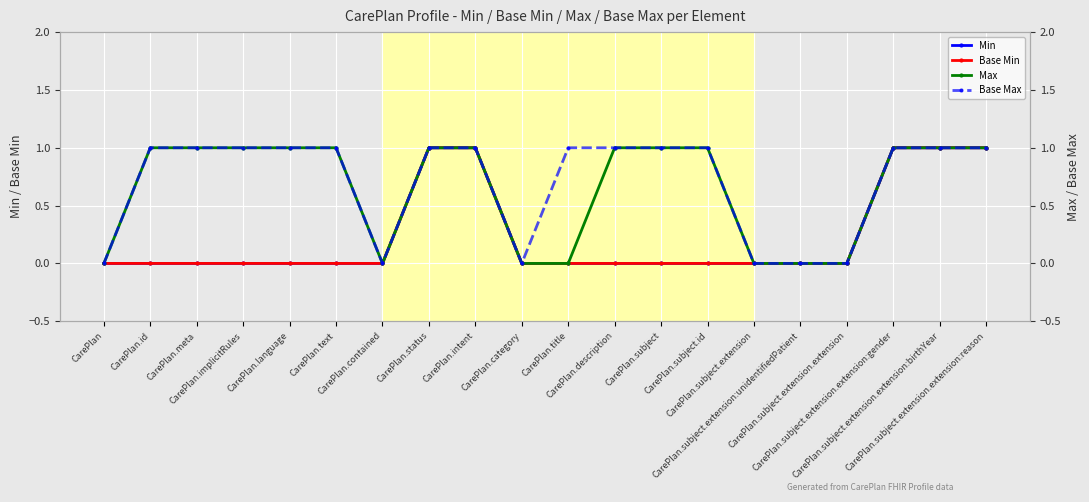

How many Min values are between 0 and 1?

20